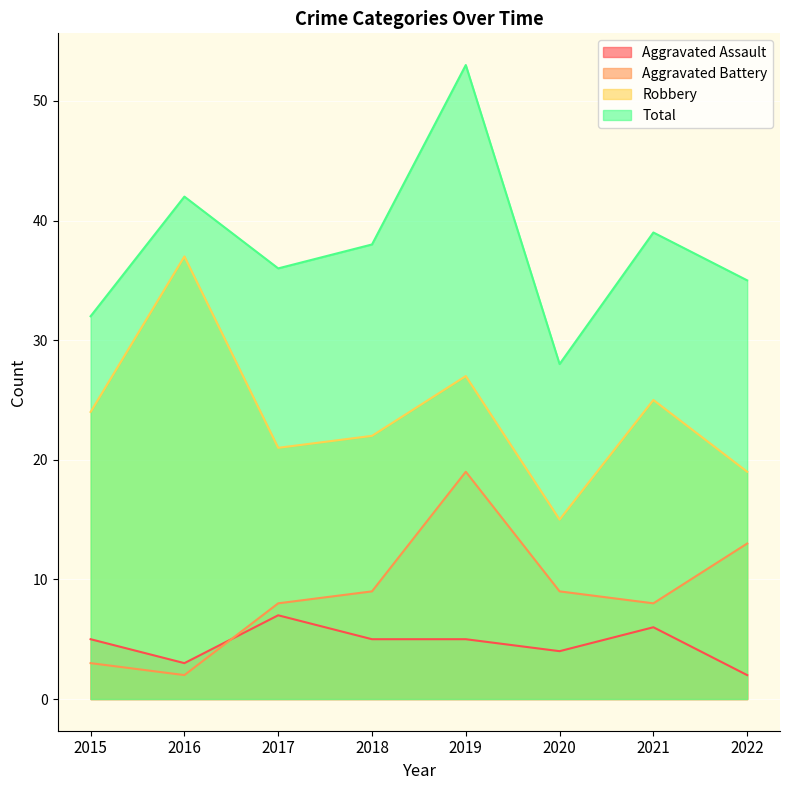

What is the difference between the highest and lowest values at 2021?

33